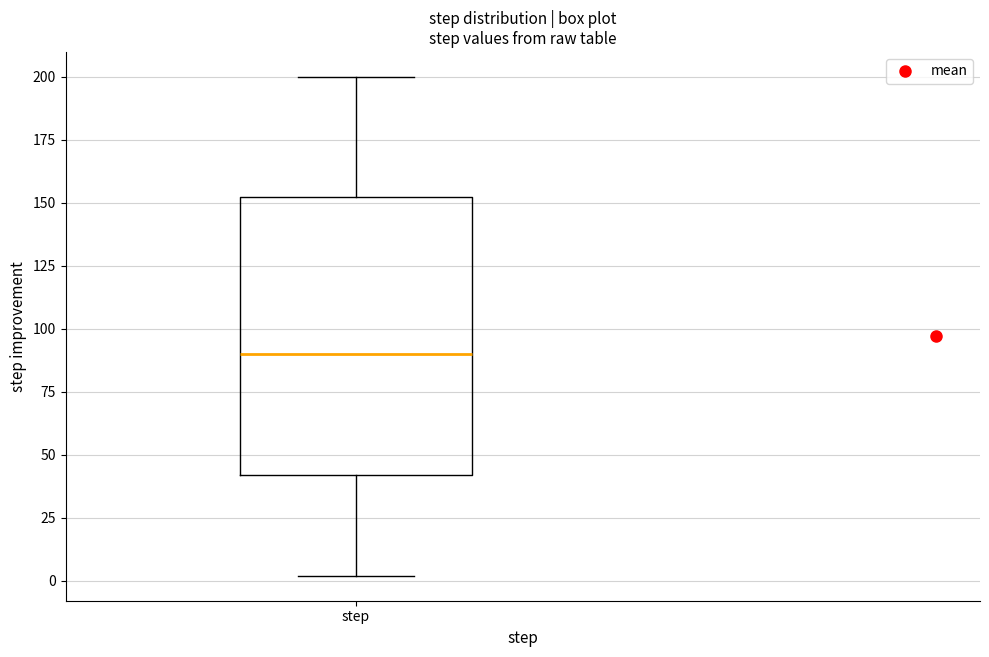

Transcribe this box plot: give where the median line is, the range the box spans, and where the two whiskers end, as read against the y-axis. The values are not printed on the chart, so give them approximately, as read against the axis.

median 90, box 40 to 155, whiskers 0 to 200